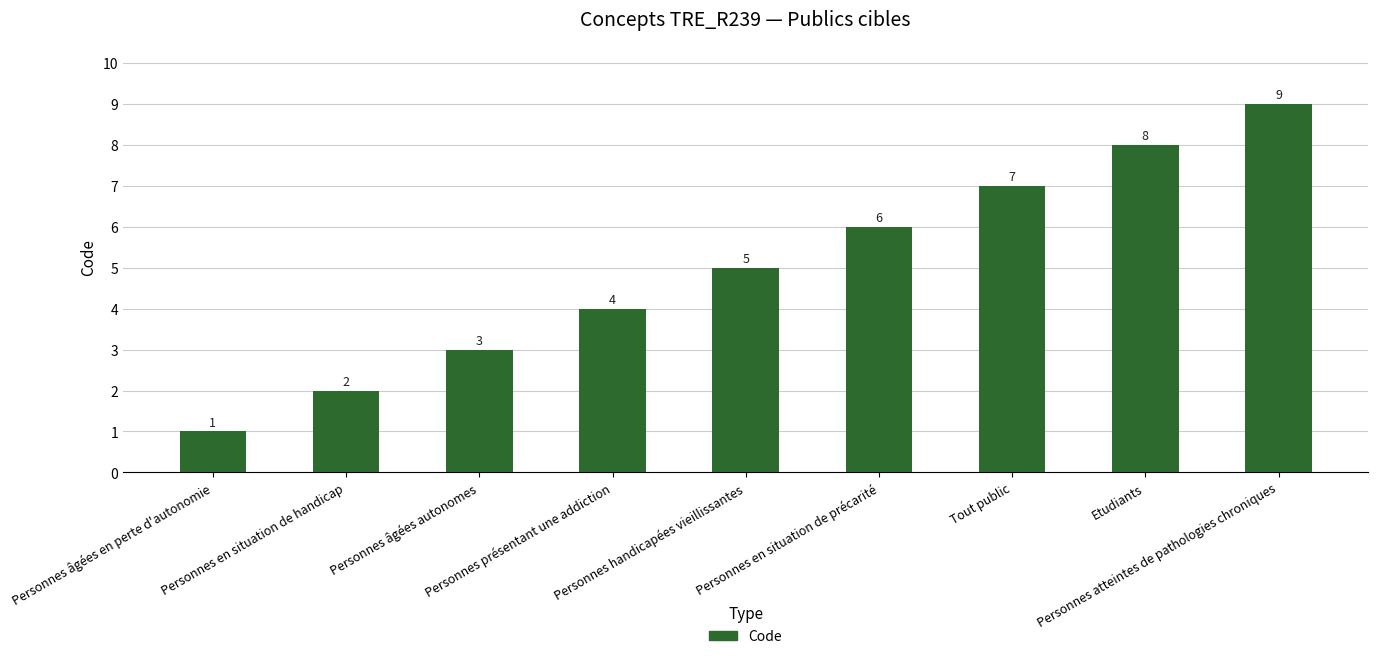

List the labels in order of value, largest first.

Personnes atteintes de pathologies chroniques, Etudiants, Tout public, Personnes en situation de précarité, Personnes handicapées vieillissantes, Personnes présentant une addiction, Personnes âgées autonomes, Personnes en situation de handicap, Personnes âgées en perte d'autonomie